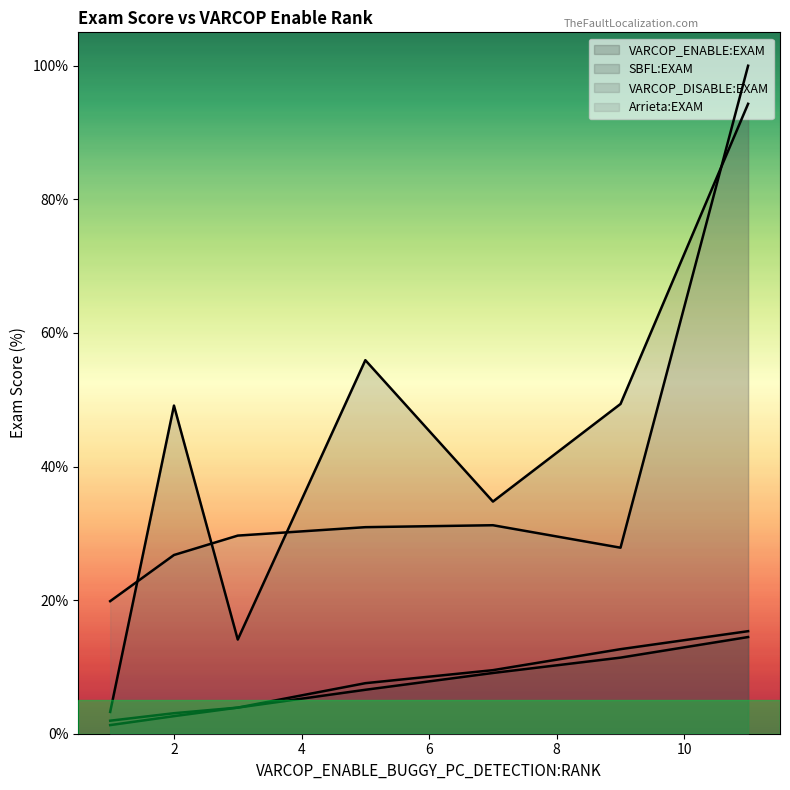

Which series has the largest range (max minus min)?

SBFL:EXAM